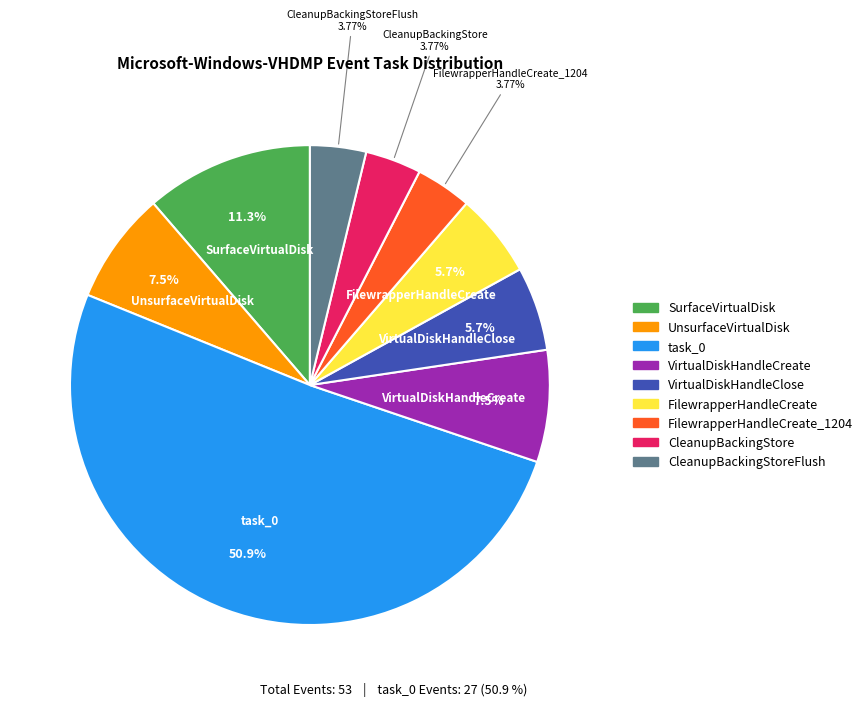

Is there any slice that represents more than half of the pie?

Yes